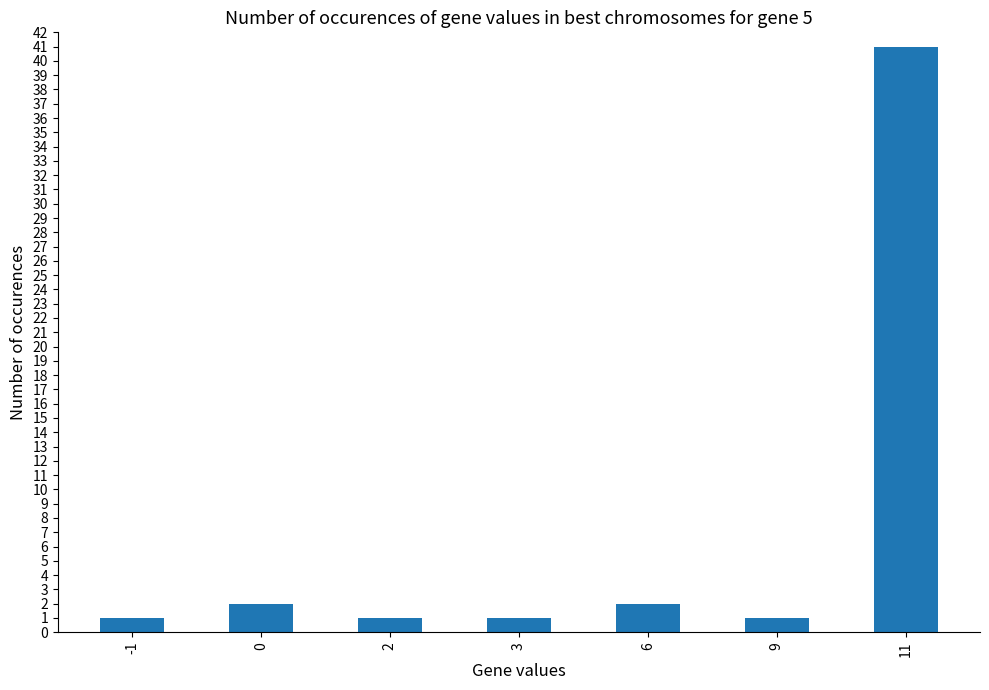

What is the maximum value shown in the chart?

41